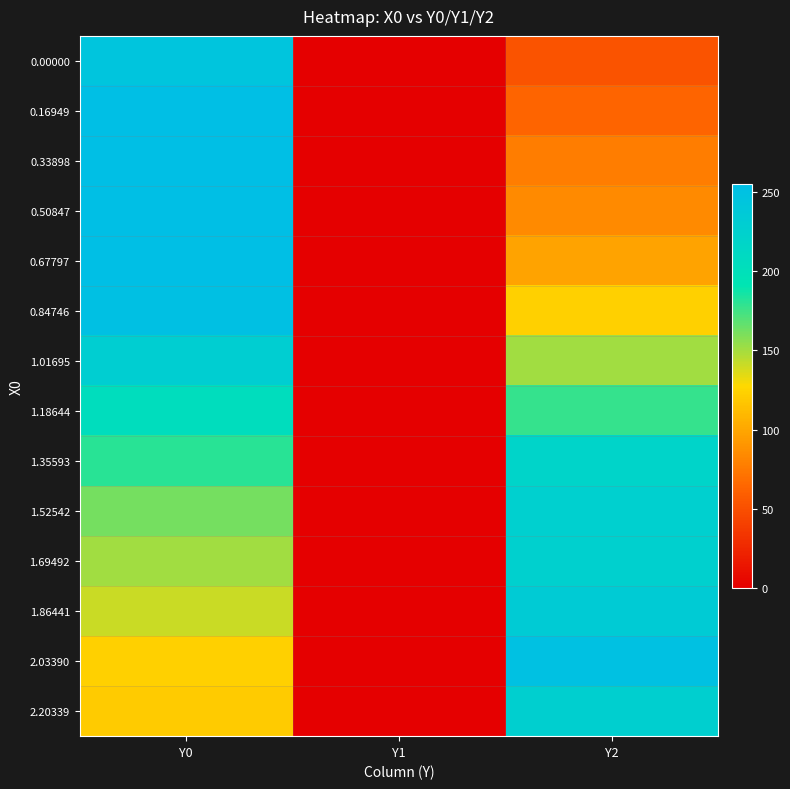

Rank the series at Y1 from highest to lowest value.

0.00000, 0.16949, 0.33898, 0.50847, 0.67797, 0.84746, 1.01695, 1.18644, 1.35593, 1.52542, 1.69492, 1.86441, 2.03390, 2.20339